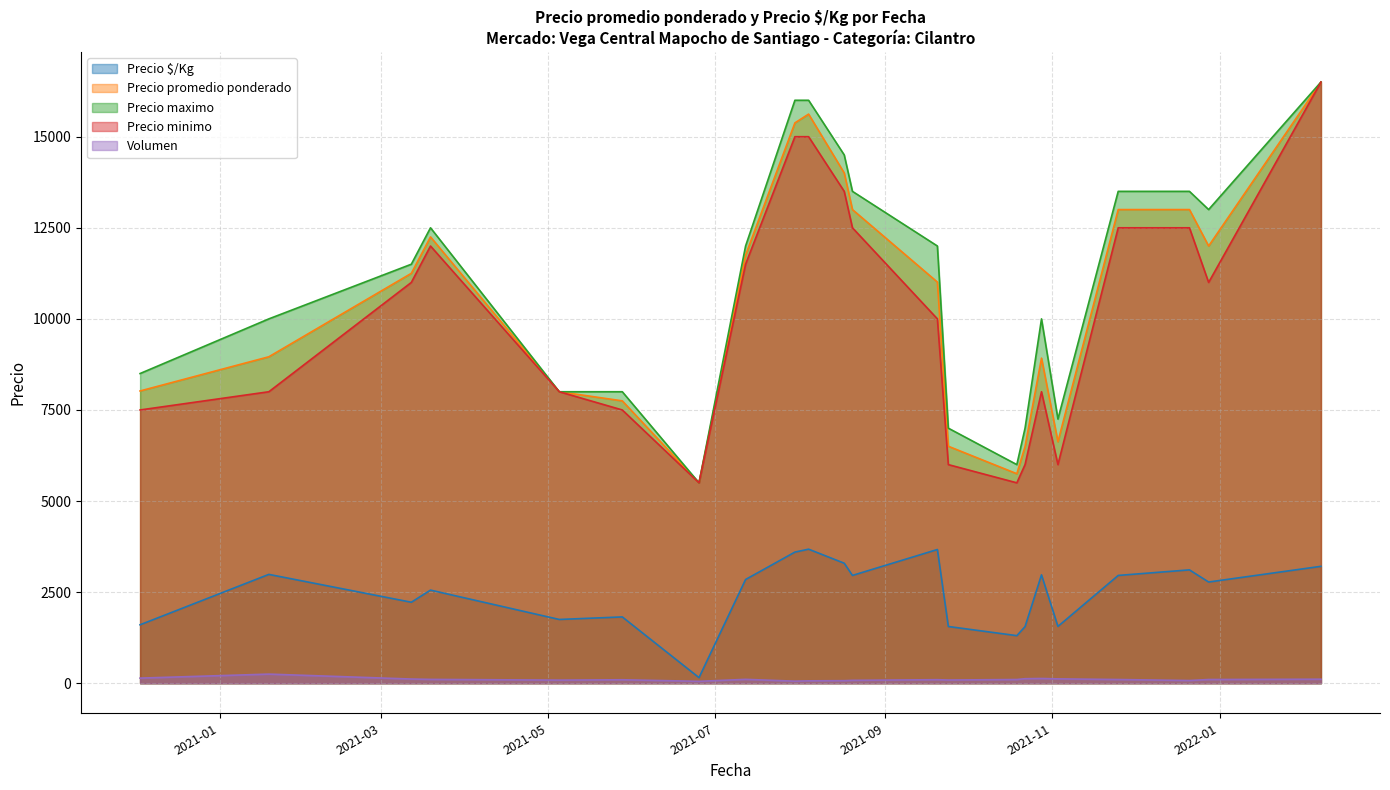

At which label does Volumen reach its minimum?

2021-07-30